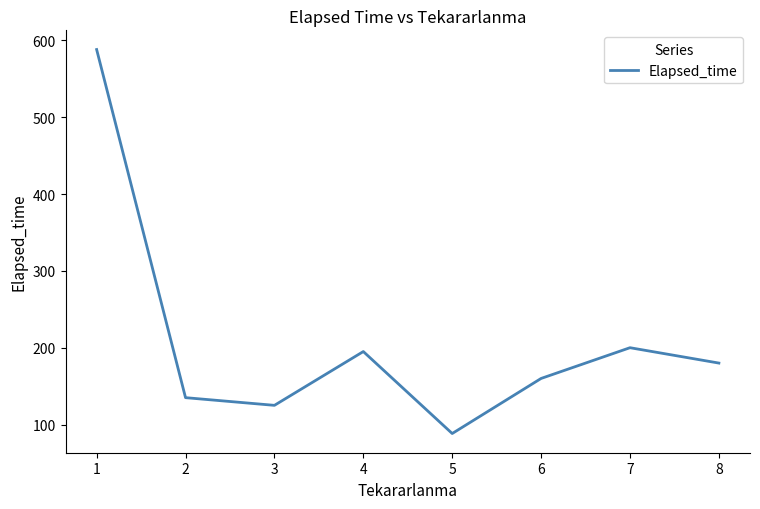

What is the difference between the maximum and minimum values?

499.7